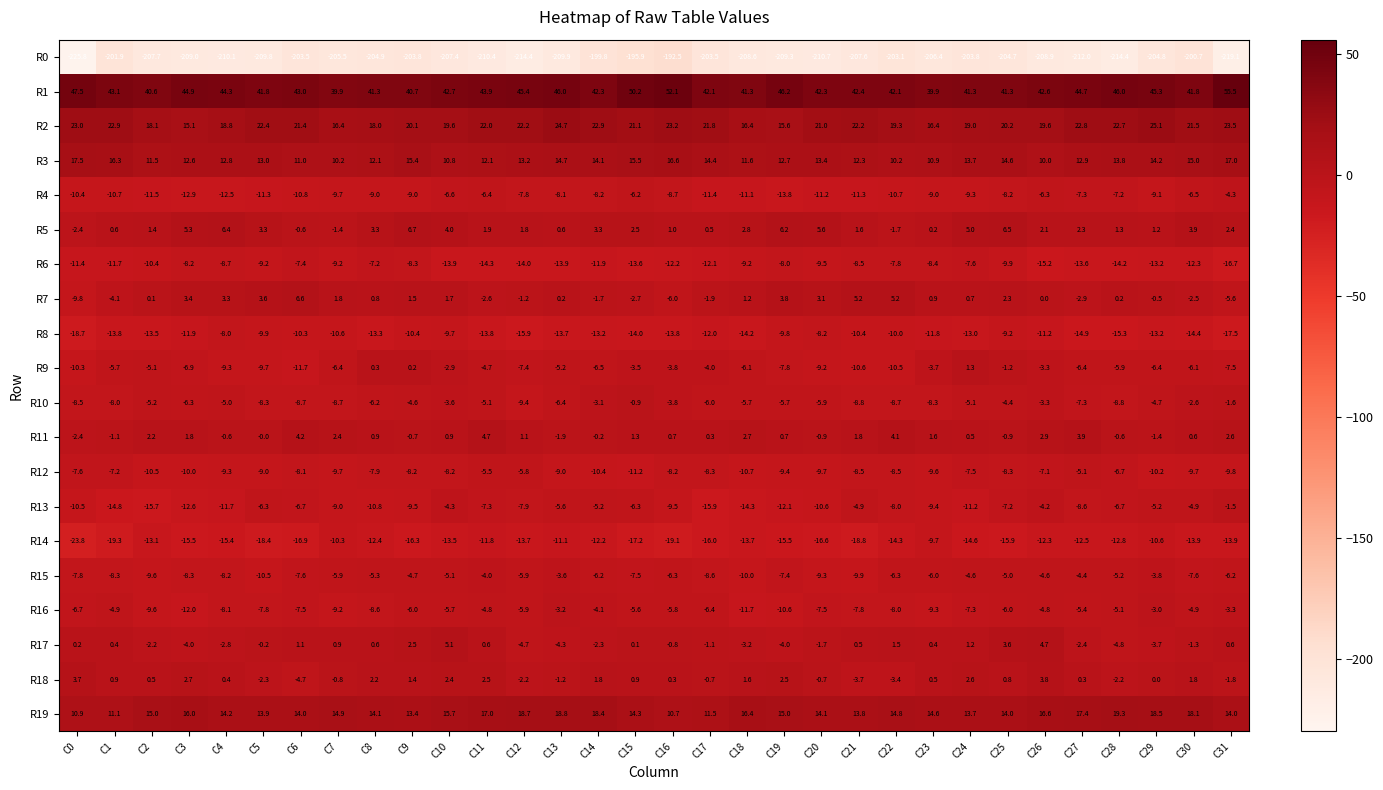

The value of R18 at C17 is -0.7. True or false?

True